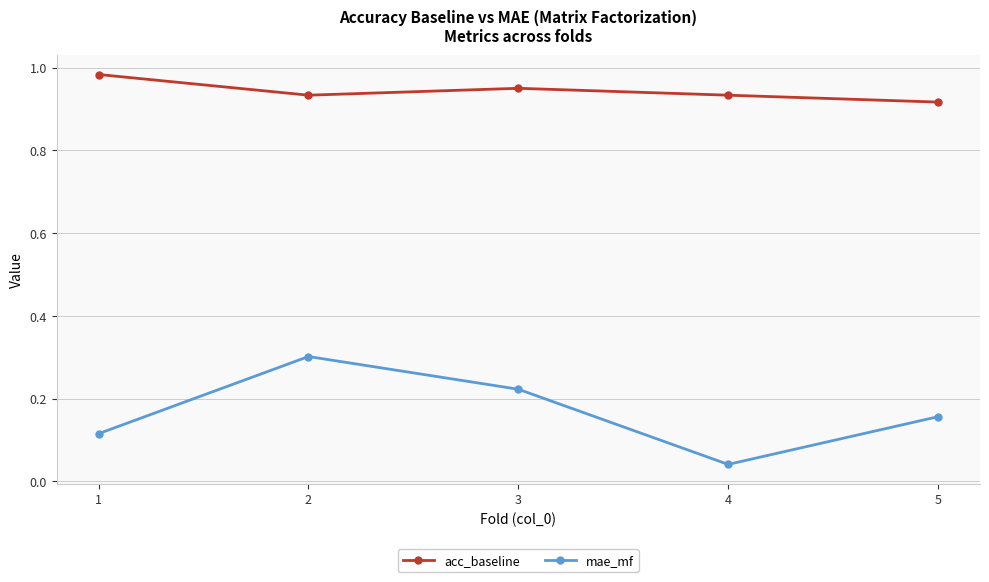

What is the sum of all acc_baseline values?

4.7